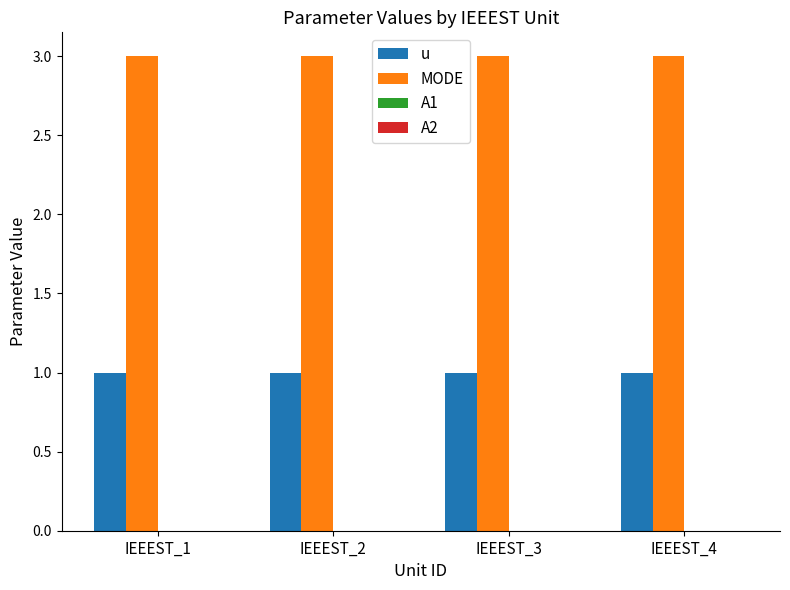

What is the sum of all MODE values?

12